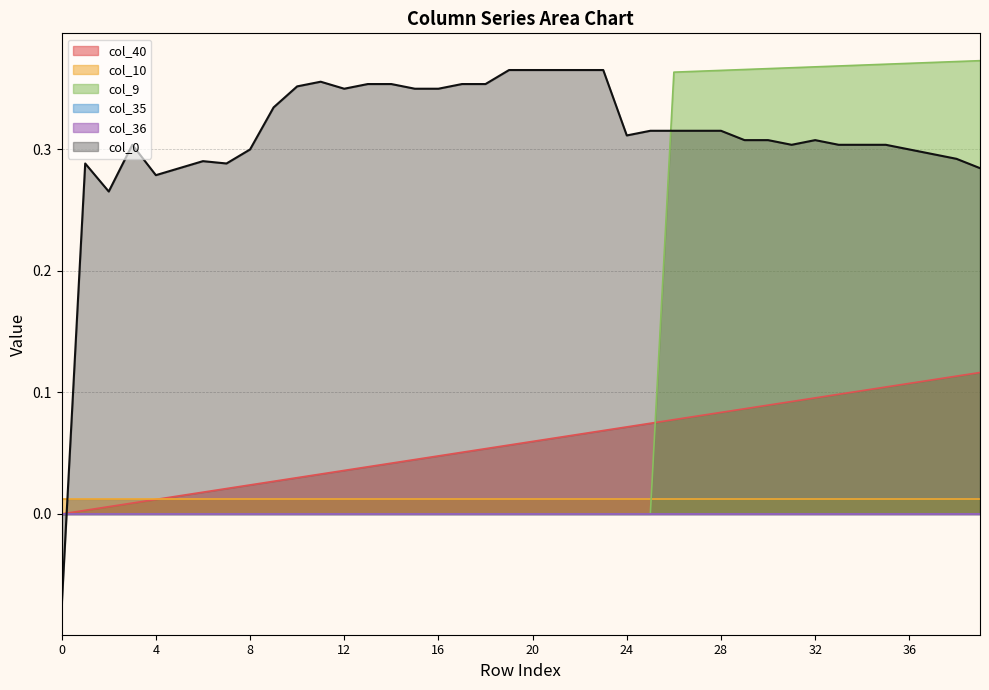

True or false: col_40 has a value of 0.0 at 13.

False